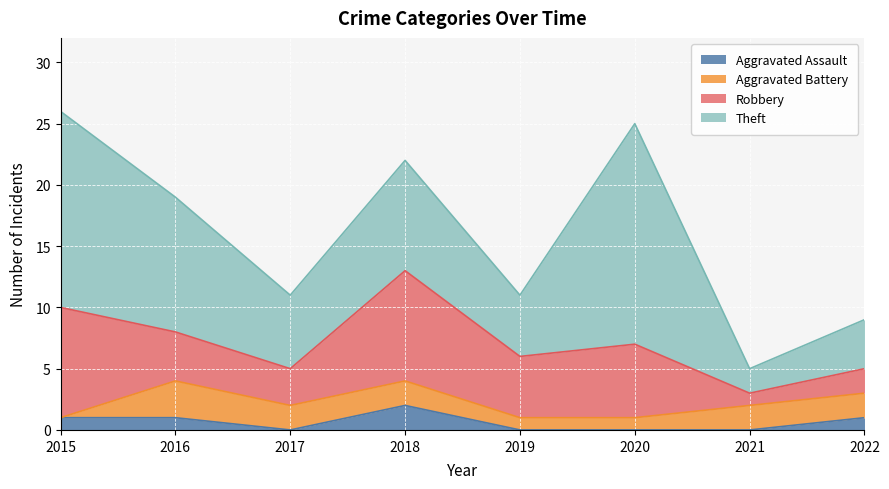

Does the chart display data point markers on the line(s)?

No